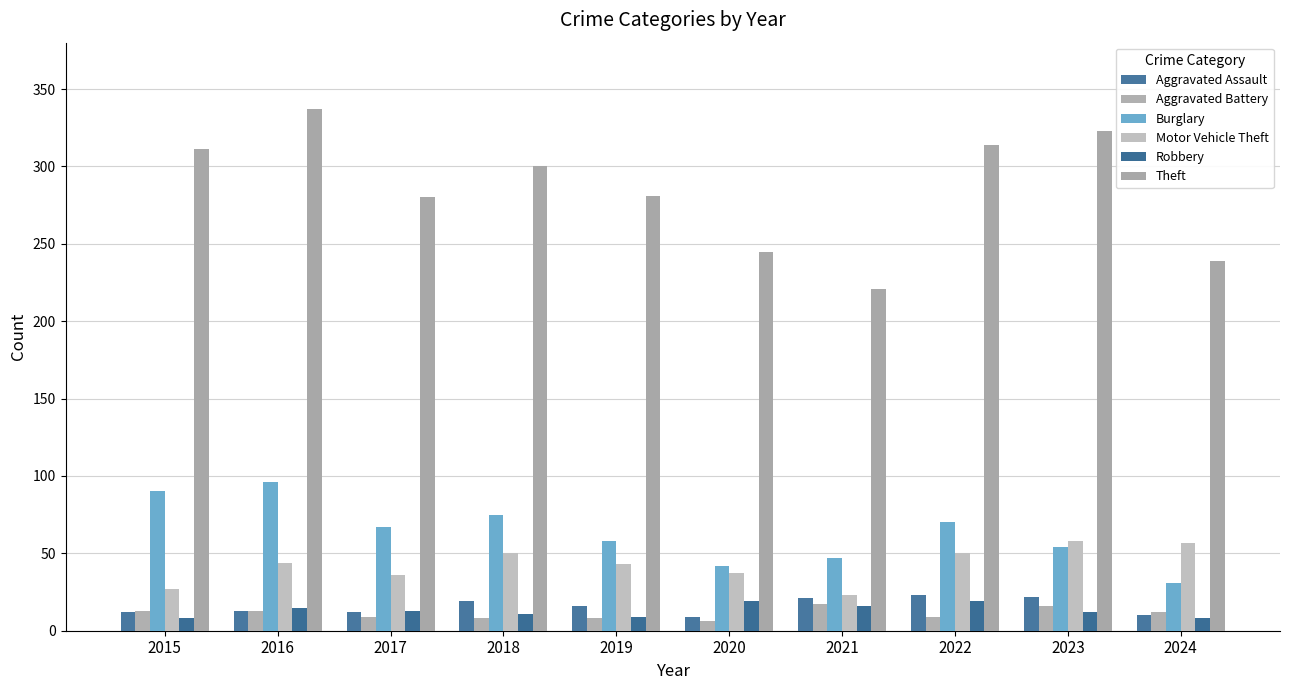

At 2022, list the series in order from smallest to largest.

Aggravated Battery, Robbery, Aggravated Assault, Motor Vehicle Theft, Burglary, Theft